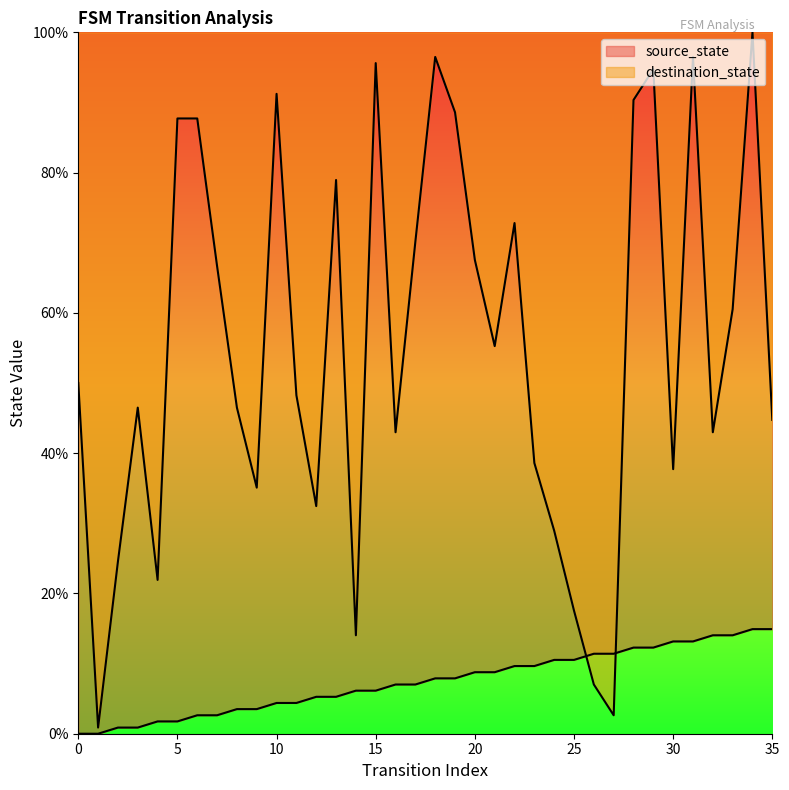

List the labels in order of source_state value, smallest first.

0, 1, 2, 3, 4, 5, 6, 7, 8, 9, 10, 11, 12, 13, 14, 15, 16, 17, 18, 19, 20, 21, 22, 23, 24, 25, 26, 27, 28, 29, 30, 31, 32, 33, 34, 35